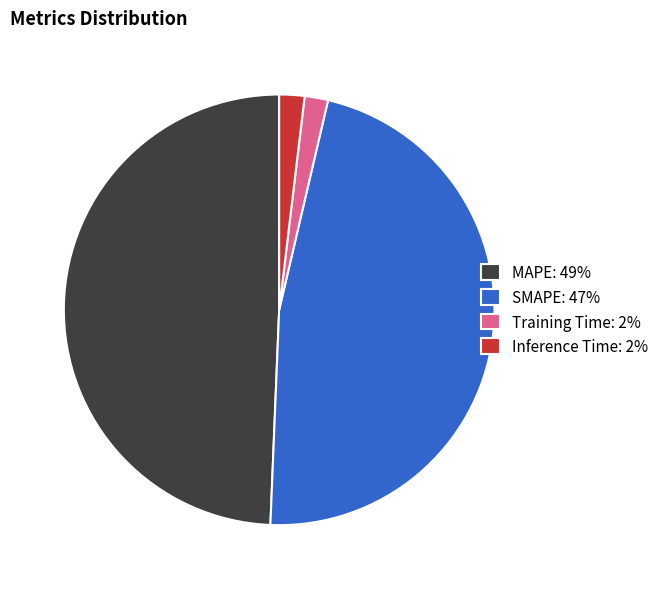

Do MAPE: 49% and Inference Time: 2% together represent more than half of the pie?

Yes